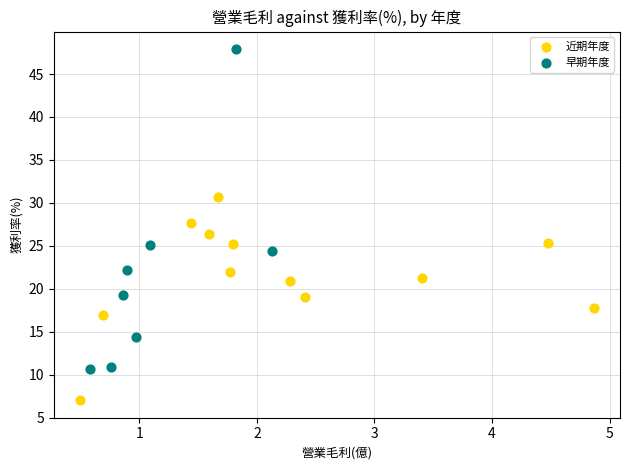

Which series has the largest Y range (max minus min)?

早期年度